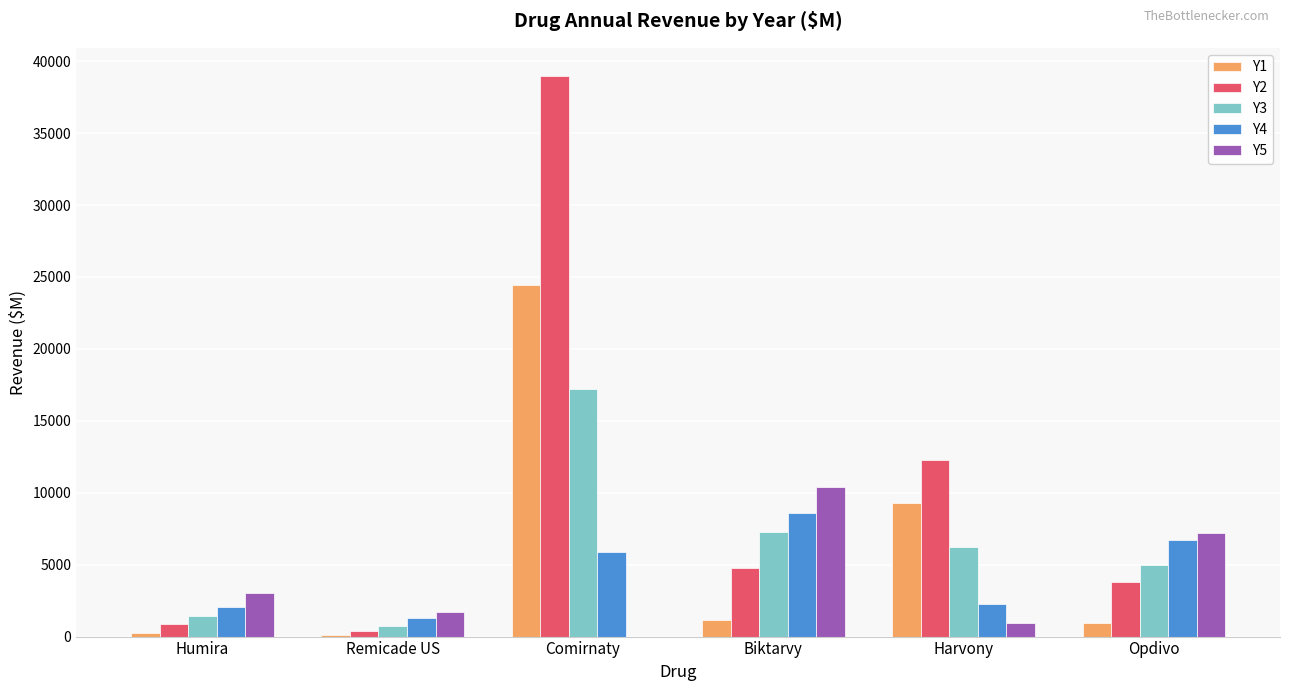

Which category has the highest value in the Y2 series?

Comirnaty